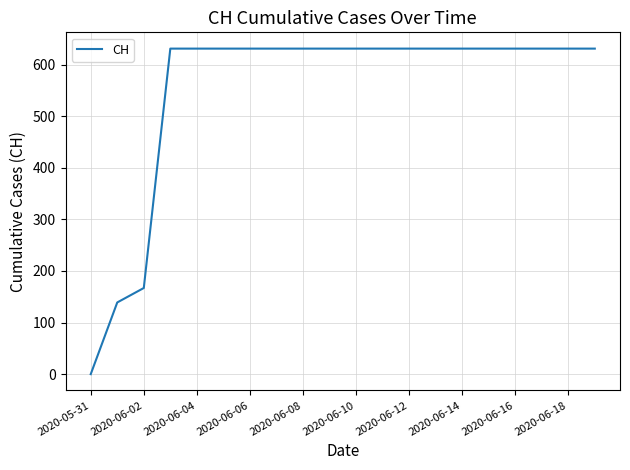

What is the difference between the maximum and minimum values?

631